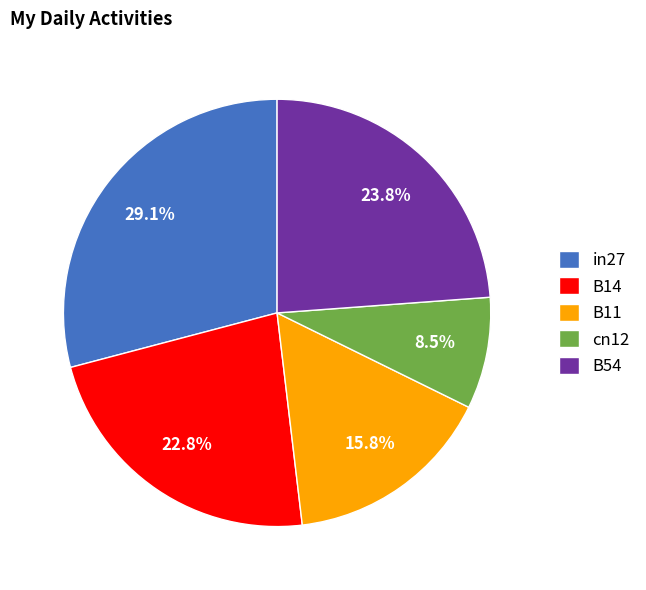

What percentage is the B54 slice, to the nearest percent?

24%